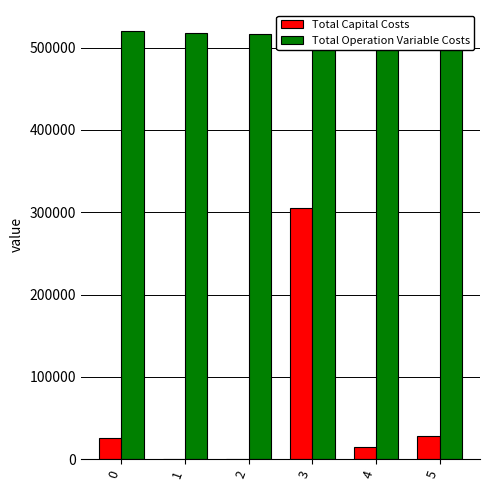

How many groups of bars are there?

6